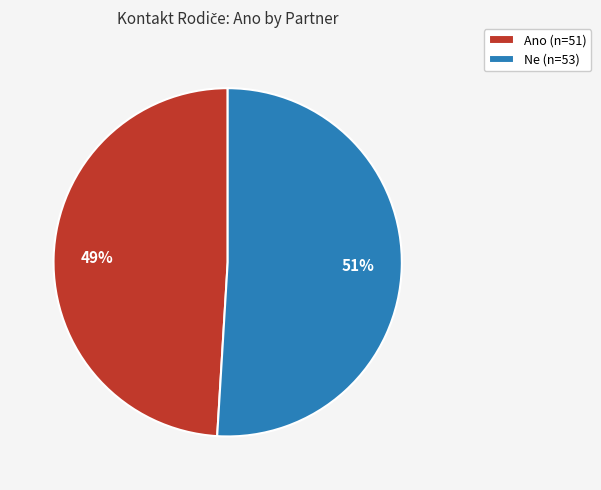

True or false: Ano accounts for 49% of the total.

True